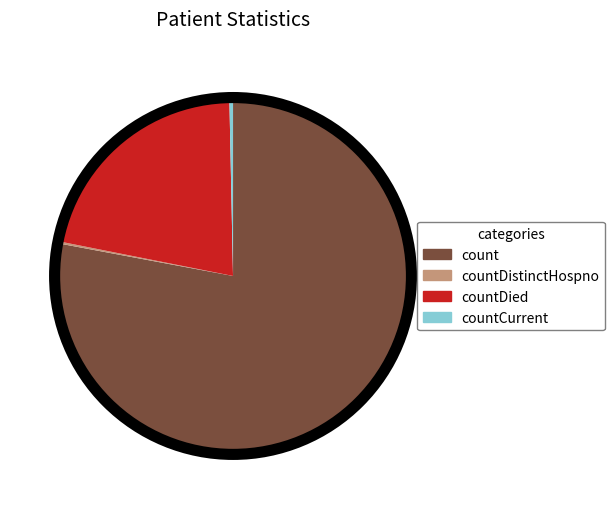

Which slice represents more than half of the pie?

count